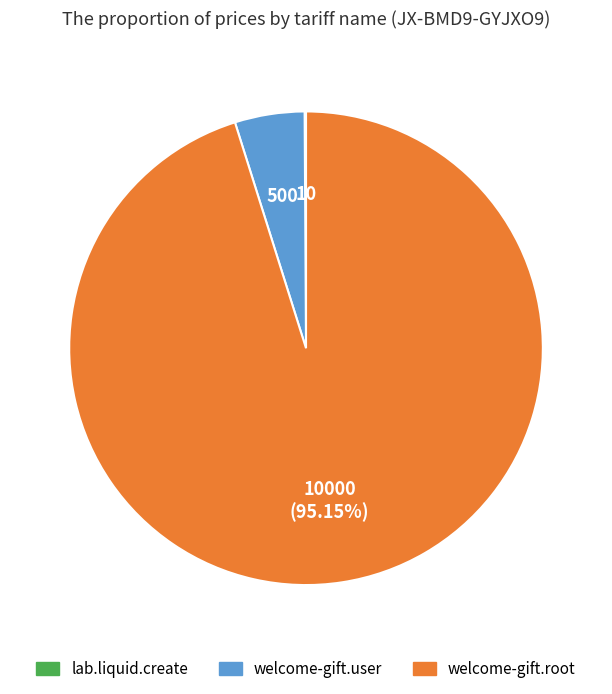

Which slice represents more than half of the pie?

welcome-gift.root